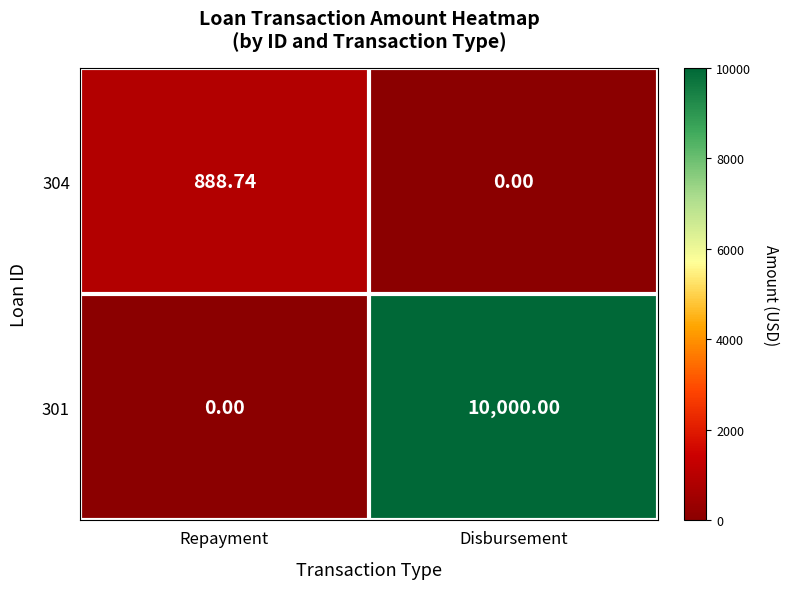

At which label is 304 closest to 444?

Disbursement